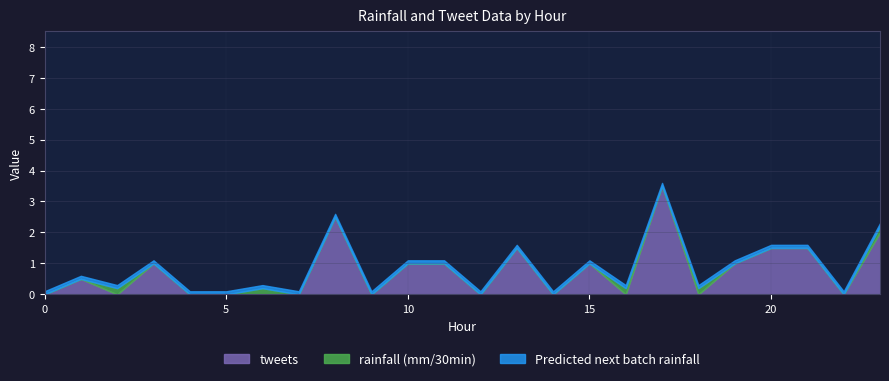

True or false: tweets has a value of 1.4 at 10.

False